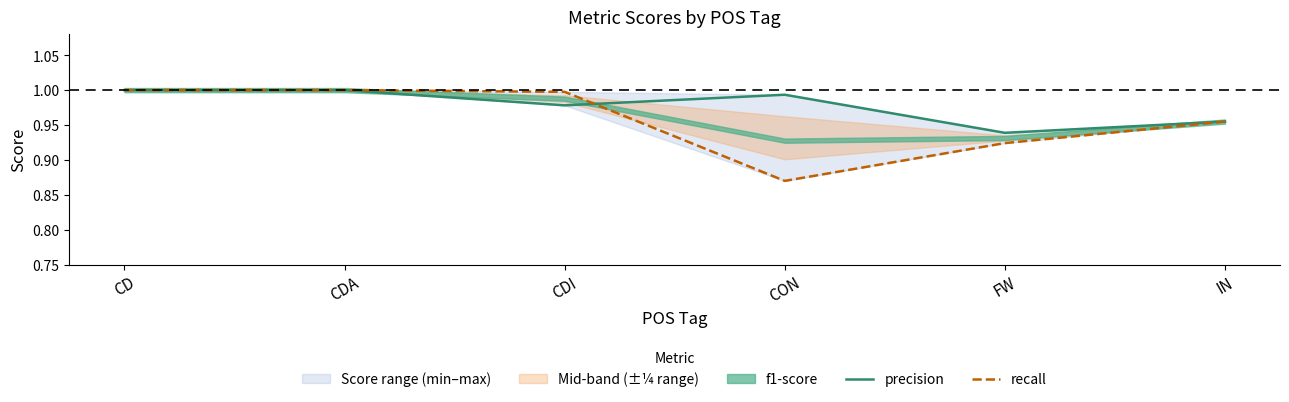

Rank the series by their maximum value, from lowest to highest.

precision, recall